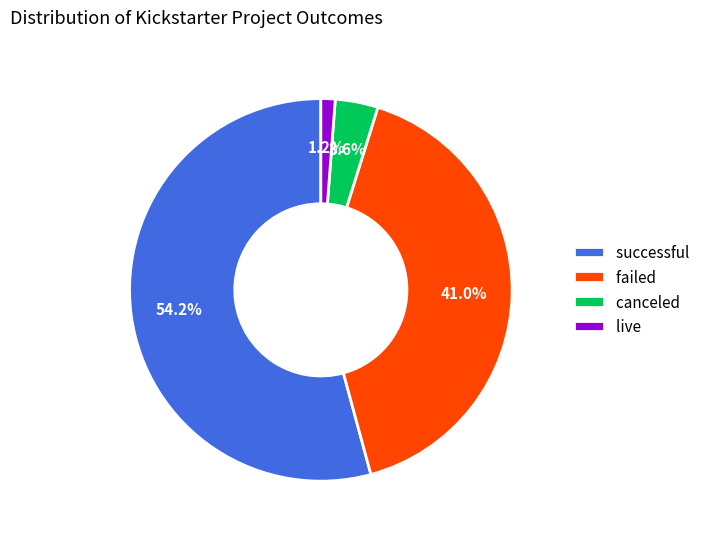

Rank the categories by value from highest to lowest.

successful, failed, canceled, live